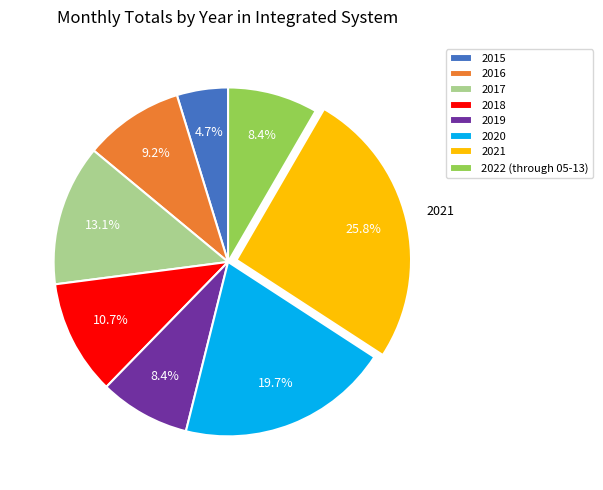

How many segments does this pie chart have?

8